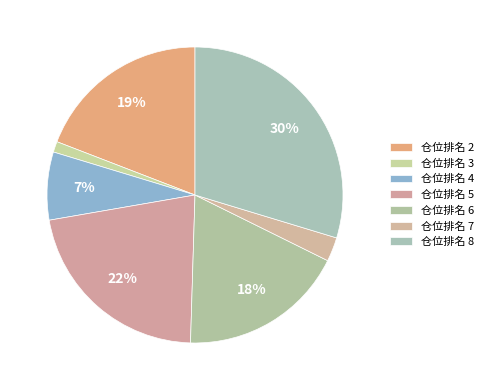

Which slice is the largest?

8